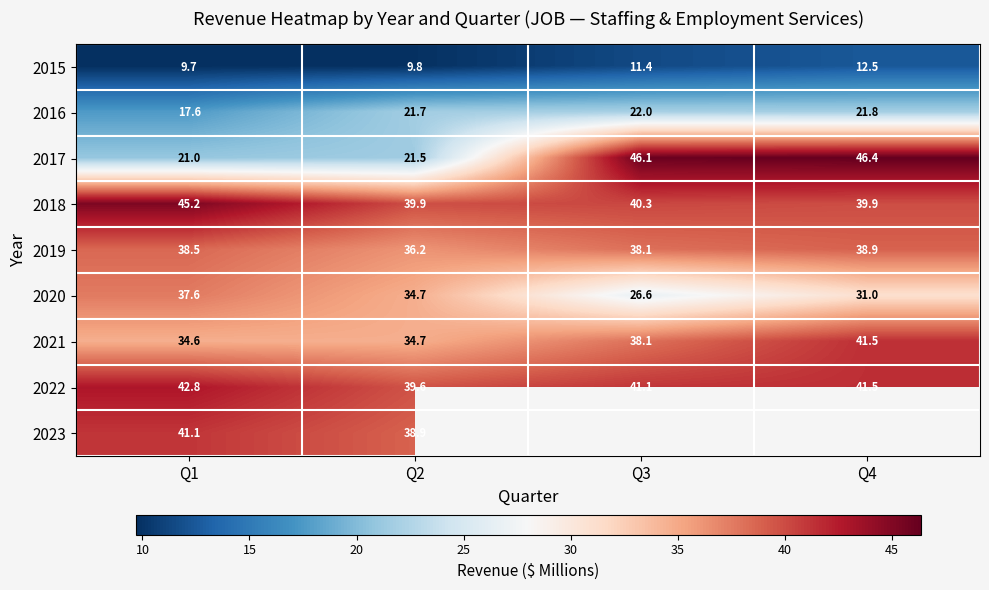

What is the difference between the maximum and minimum values in the 2019 series?

2.7